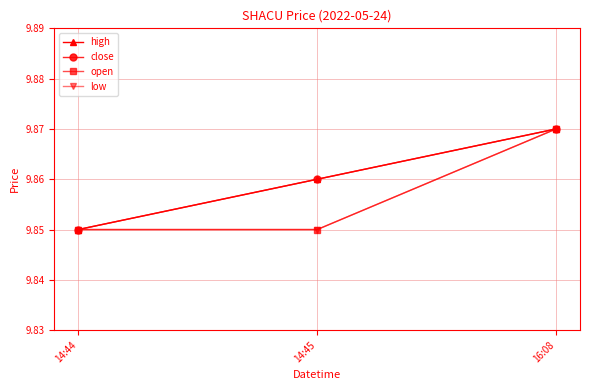

True or false: open has a value of 4.4 at 14:45.

False